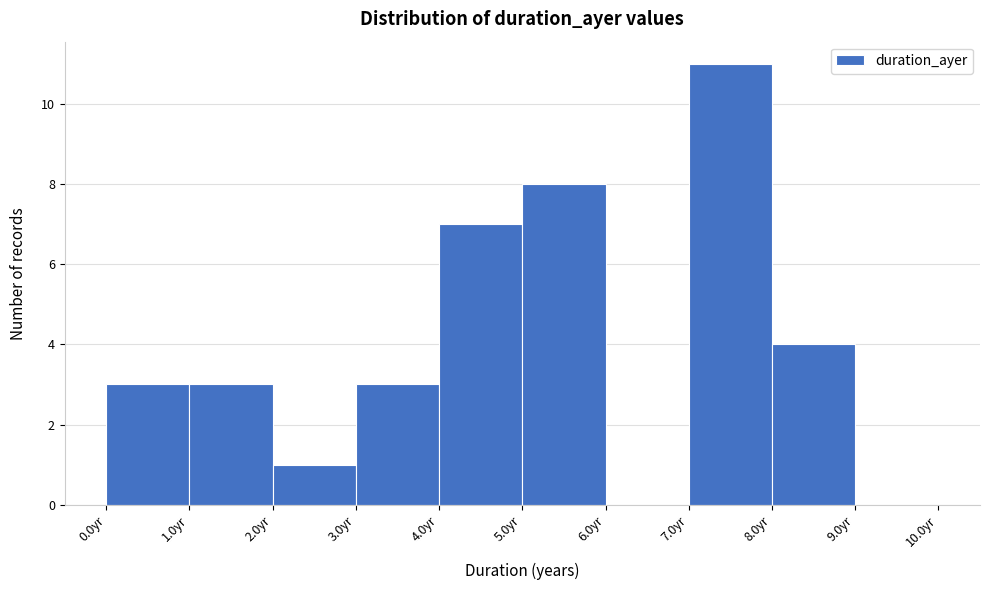

How tall is the bar that spans 1 to 2 on the x-axis? The values are not printed on the chart, so give them approximately, as read against the axis.

3